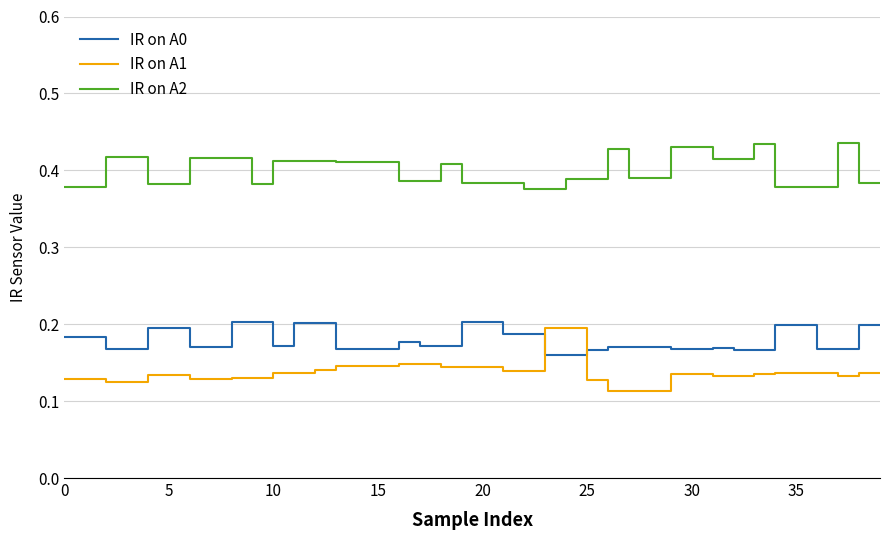

True or false: IR on A0 and IR on A1 cross at least once.

True